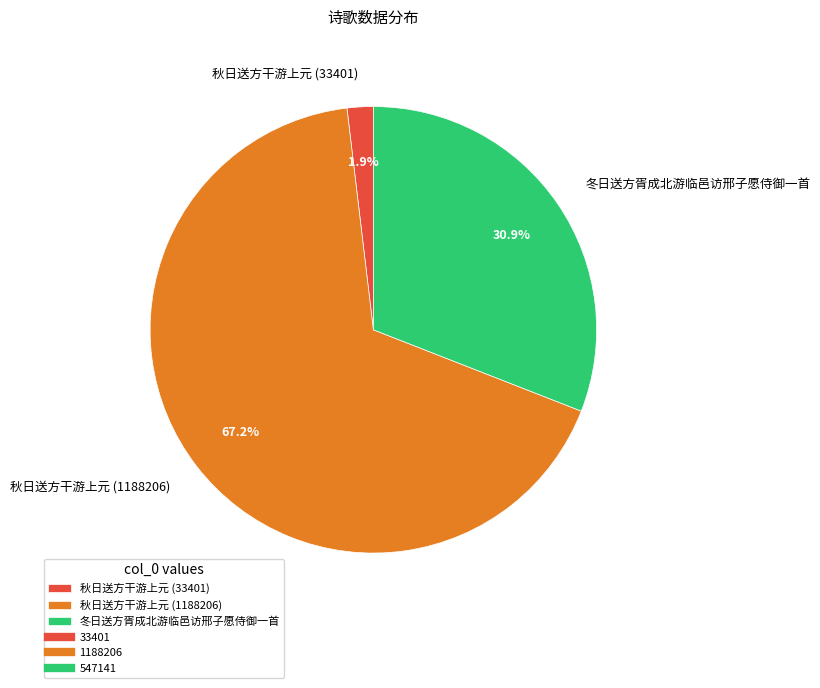

How many slices are in this pie chart?

3